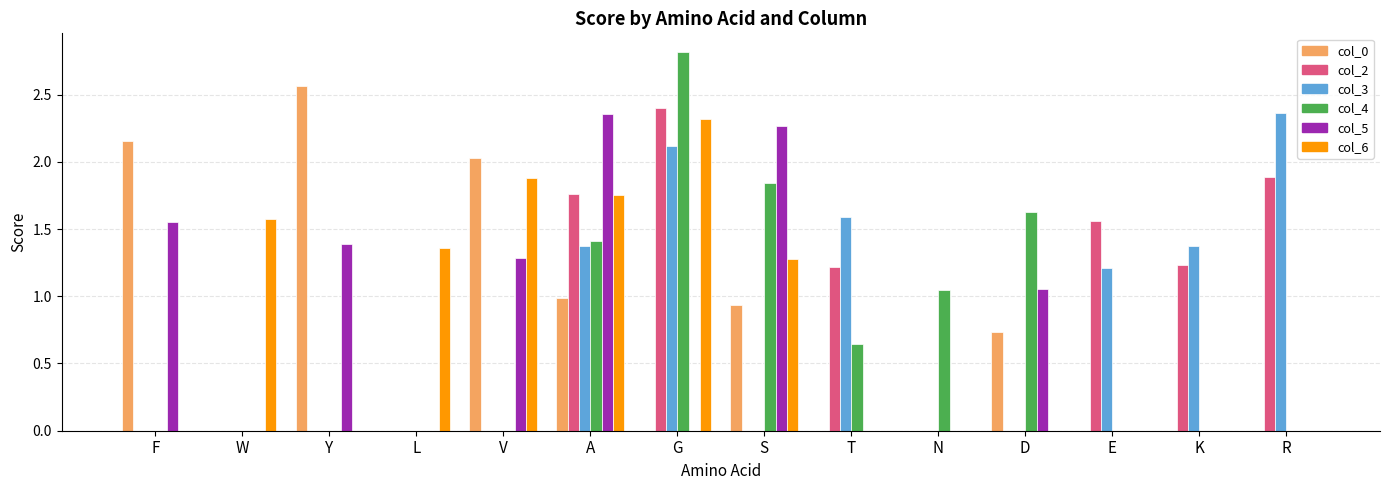

How many groups of bars are there?

14